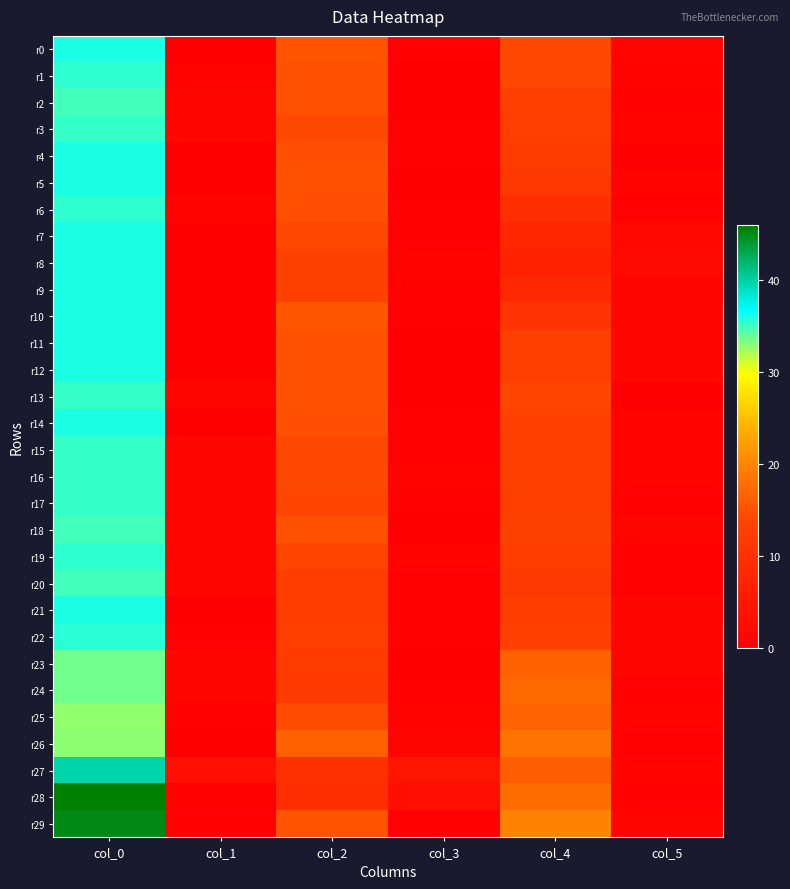

Reading left to right, transcribe all the data shown in this chart.

r0: col_0=36.0	col_1=0.0	col_2=15.2	col_3=0.4	col_4=14.3	col_5=0.9
r1: col_0=35.5	col_1=0.9	col_2=15.0	col_3=0.0	col_4=14.2	col_5=0.8
r2: col_0=35.0	col_1=1.4	col_2=15.0	col_3=0.0	col_4=13.0	col_5=0.7
r3: col_0=35.2	col_1=1.3	col_2=14.2	col_3=0.4	col_4=12.5	col_5=0.9
r4: col_0=36.0	col_1=0.0	col_2=14.8	col_3=0.4	col_4=12.0	col_5=0.0
r5: col_0=36.0	col_1=0.0	col_2=15.0	col_3=0.0	col_4=11.2	col_5=0.8
r6: col_0=35.5	col_1=0.9	col_2=14.8	col_3=0.4	col_4=9.7	col_5=0.5
r7: col_0=36.0	col_1=0.0	col_2=14.2	col_3=0.4	col_4=7.8	col_5=1.6
r8: col_0=36.0	col_1=0.0	col_2=13.2	col_3=0.8	col_4=7.0	col_5=1.9
r9: col_0=36.0	col_1=0.0	col_2=13.2	col_3=0.4	col_4=8.2	col_5=1.1
r10: col_0=36.0	col_1=0.0	col_2=15.5	col_3=0.5	col_4=10.5	col_5=1.5
r11: col_0=36.0	col_1=0.0	col_2=15.0	col_3=0.0	col_4=12.8	col_5=1.3
r12: col_0=36.0	col_1=0.0	col_2=15.0	col_3=0.0	col_4=12.8	col_5=1.3
r13: col_0=35.2	col_1=1.3	col_2=15.0	col_3=0.0	col_4=14.0	col_5=0.0
r14: col_0=36.0	col_1=0.0	col_2=14.8	col_3=0.4	col_4=13.0	col_5=0.8
r15: col_0=35.2	col_1=1.3	col_2=14.2	col_3=0.4	col_4=12.8	col_5=0.8
r16: col_0=35.2	col_1=1.3	col_2=14.2	col_3=0.8	col_4=12.8	col_5=0.8
r17: col_0=35.2	col_1=1.3	col_2=14.0	col_3=0.7	col_4=12.5	col_5=0.5
r18: col_0=35.0	col_1=1.4	col_2=15.0	col_3=0.0	col_4=13.2	col_5=1.1
r19: col_0=35.4	col_1=1.2	col_2=14.0	col_3=0.9	col_4=12.2	col_5=0.4
r20: col_0=35.0	col_1=1.4	col_2=12.3	col_3=0.5	col_4=11.8	col_5=0.4
r21: col_0=36.0	col_1=0.0	col_2=12.2	col_3=0.4	col_4=12.2	col_5=1.1
r22: col_0=35.8	col_1=0.4	col_2=12.5	col_3=0.5	col_4=13.0	col_5=1.4
r23: col_0=33.8	col_1=1.3	col_2=12.0	col_3=0.0	col_4=16.5	col_5=1.5
r24: col_0=33.8	col_1=1.3	col_2=11.8	col_3=0.4	col_4=17.2	col_5=0.4
r25: col_0=32.8	col_1=0.4	col_2=14.5	col_3=0.9	col_4=16.8	col_5=0.8
r26: col_0=33.0	col_1=0.0	col_2=16.5	col_3=1.1	col_4=18.2	col_5=0.4
r27: col_0=39.8	col_1=3.3	col_2=9.8	col_3=4.4	col_4=16.2	col_5=0.8
r28: col_0=46.0	col_1=0.7	col_2=9.3	col_3=3.1	col_4=17.7	col_5=0.5
r29: col_0=45.2	col_1=0.4	col_2=15.2	col_3=0.4	col_4=19.8	col_5=1.1